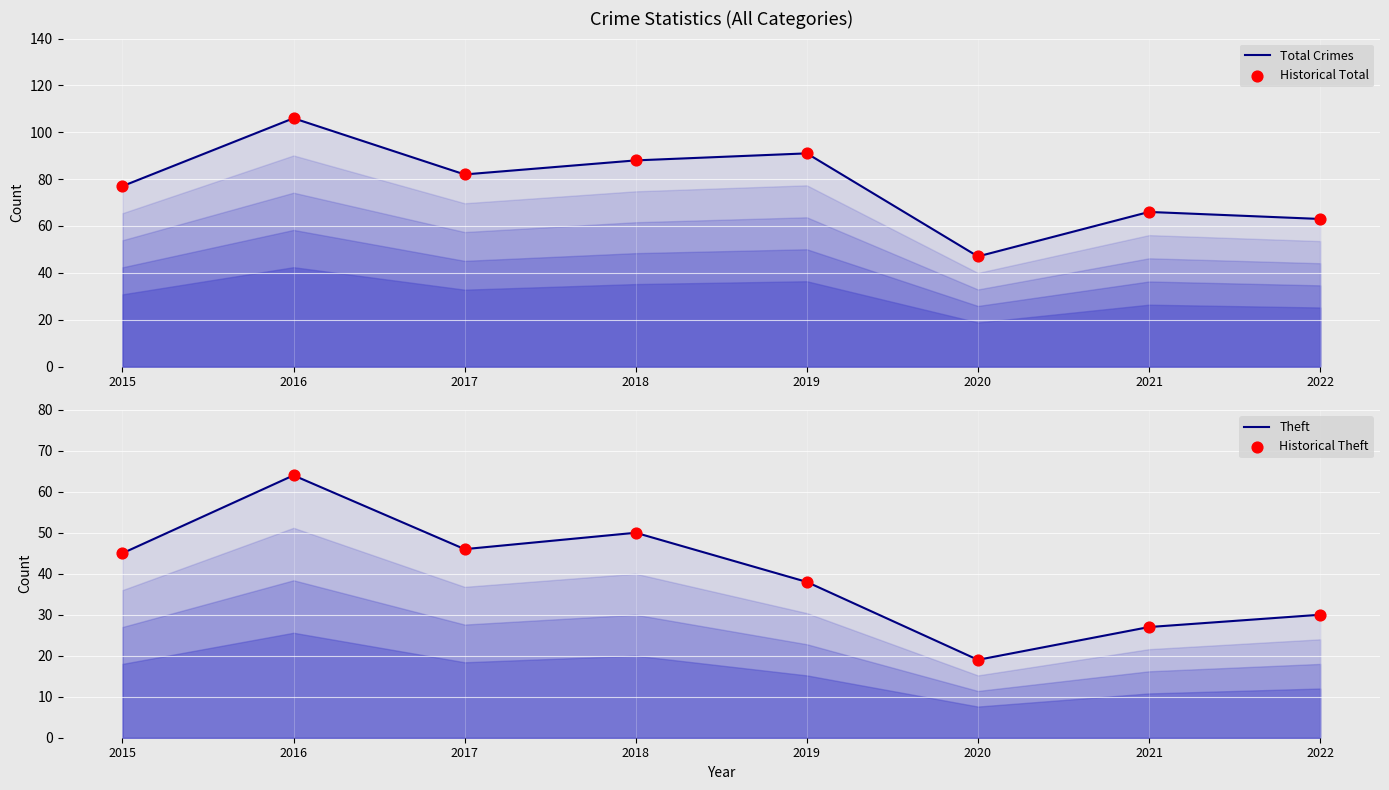

What is the total value across all series at 2016?

340